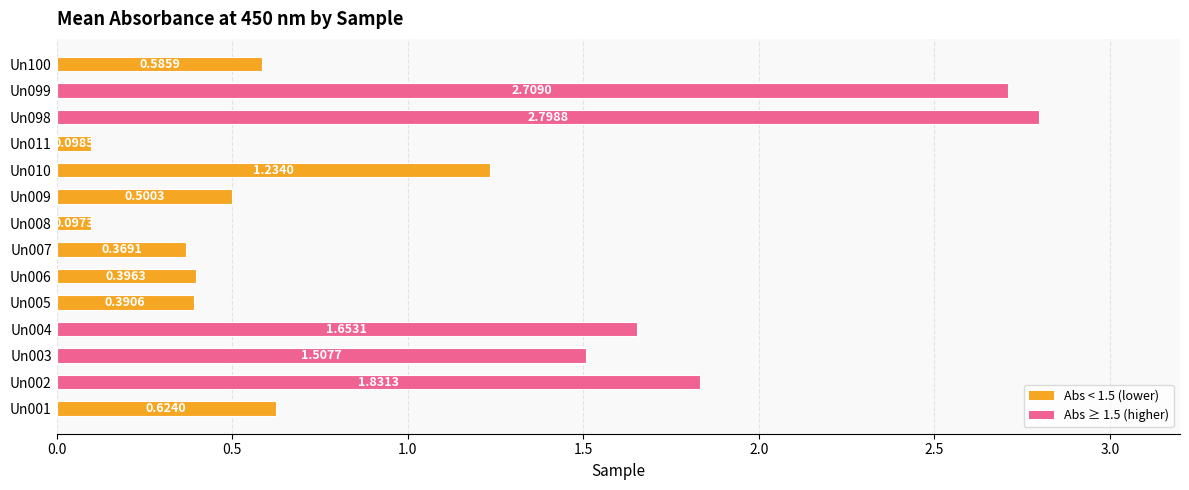

Rank the categories by value from highest to lowest.

Un098, Un099, Un002, Un004, Un003, Un010, Un001, Un100, Un009, Un006, Un005, Un007, Un011, Un008